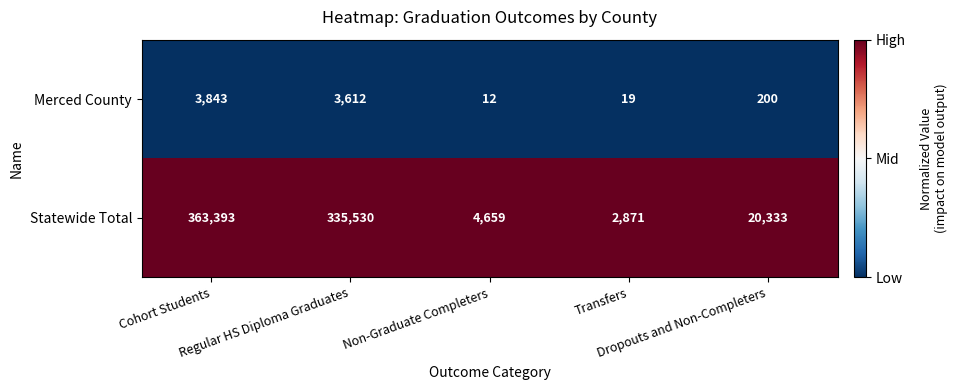

List the series in order of their peak value, highest first.

Statewide Total, Merced County